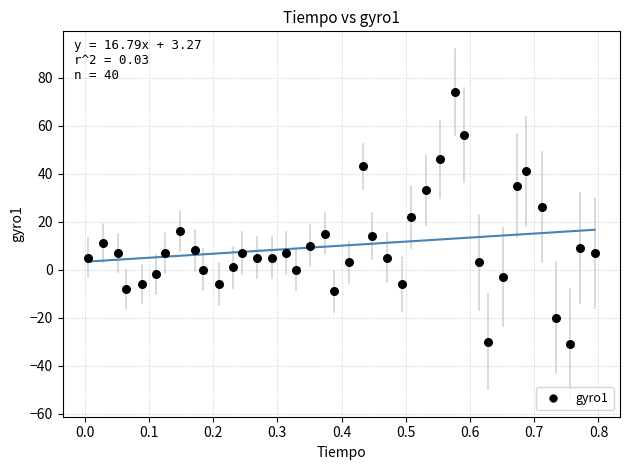

What is the range of Y values (max minus min)?

105